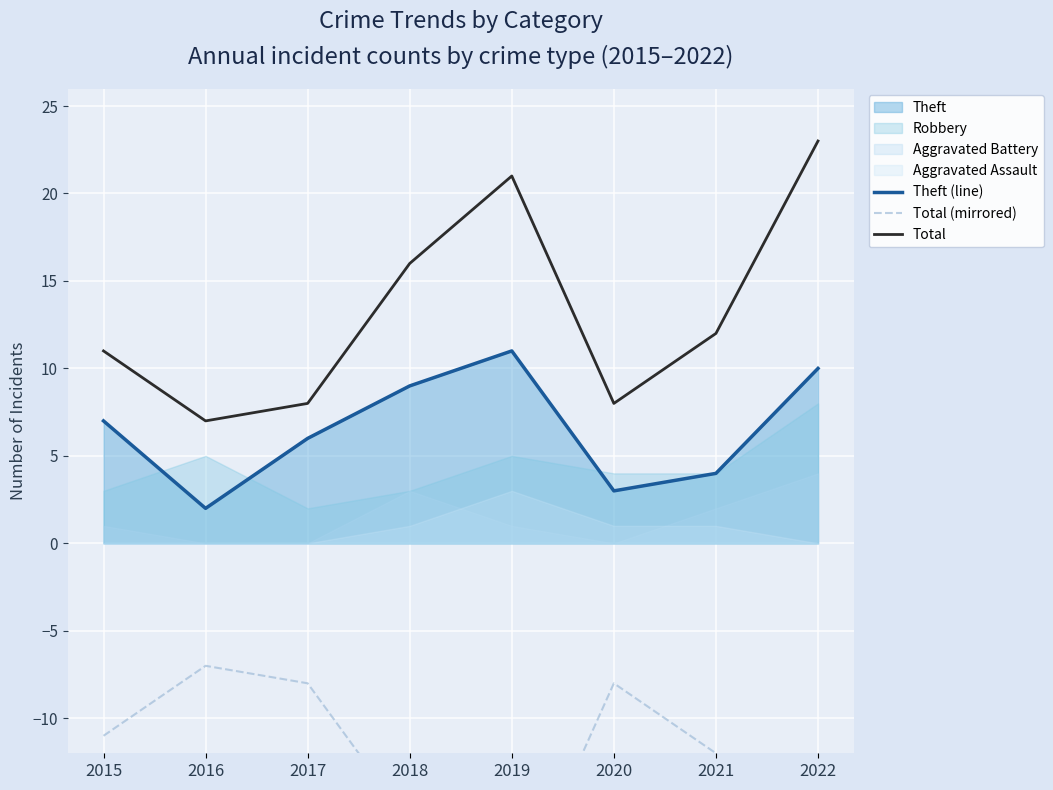

Read the Theft (line) value at 2022.

10